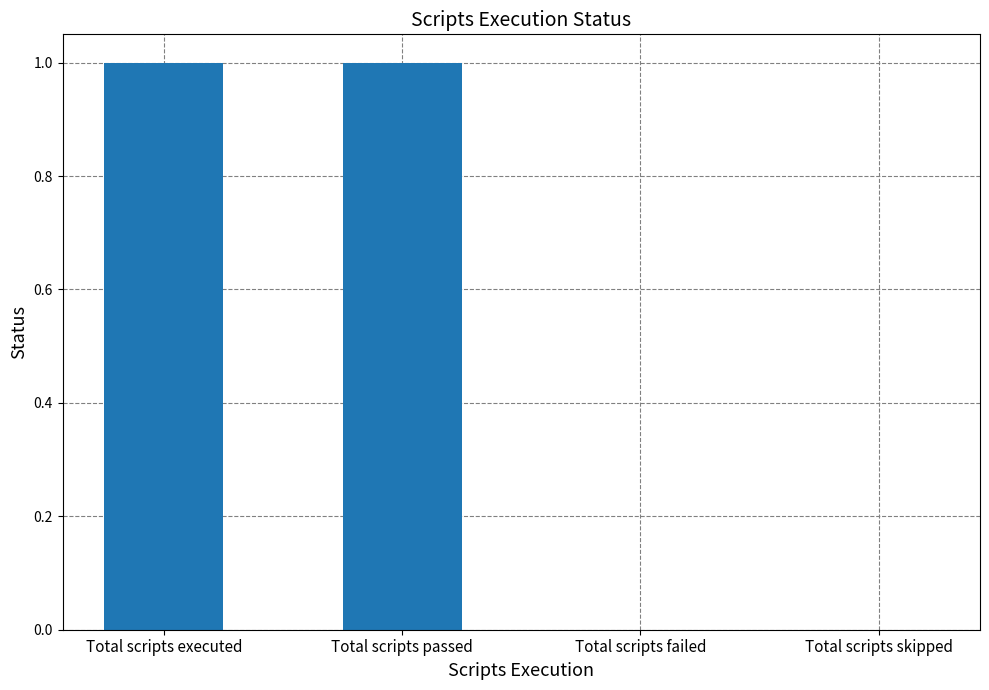

Reading left to right, transcribe all the data shown in this chart.

Total scripts executed=1	Total scripts passed=1	Total scripts failed=0	Total scripts skipped=0